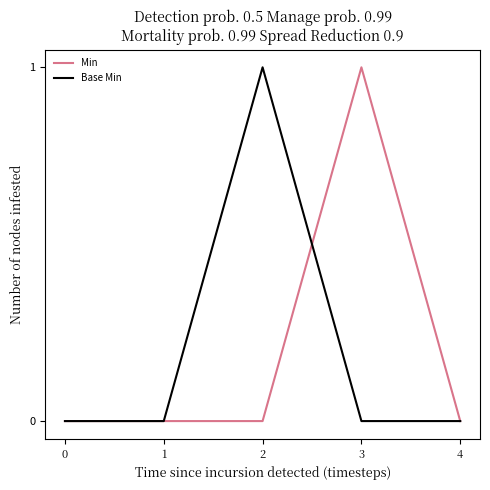

At 2, list the series in order from largest to smallest.

Base Min, Min